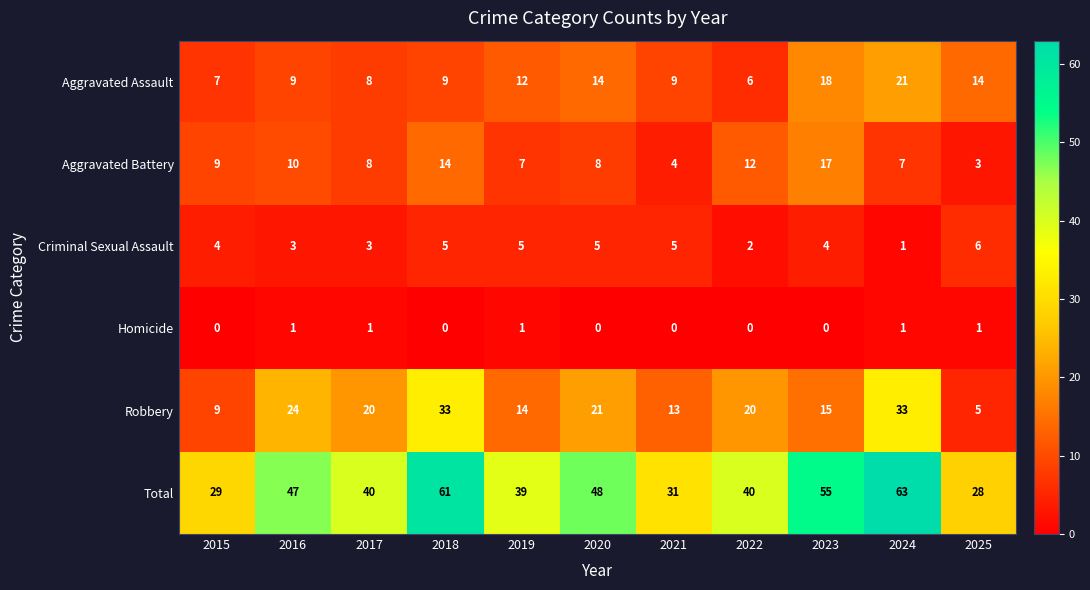

What is the difference between the Total values at 2024 and 2021?

32